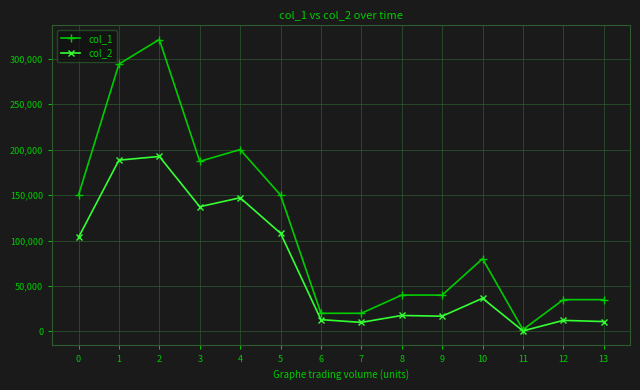

What is the difference between the highest and lowest values at 4?

53000